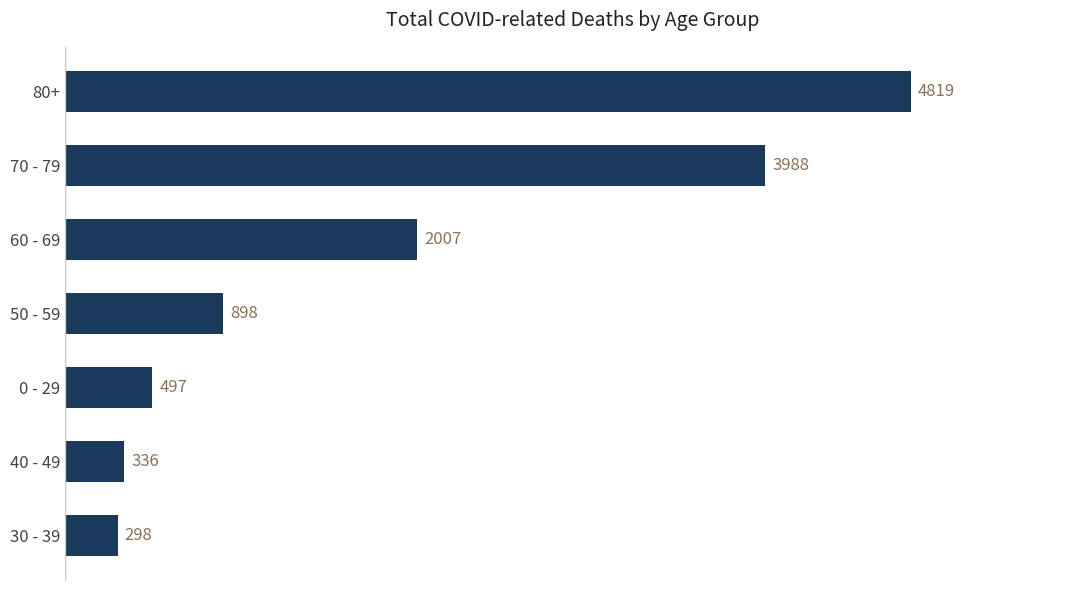

True or false: the data shows 709 at 0 - 29.

False